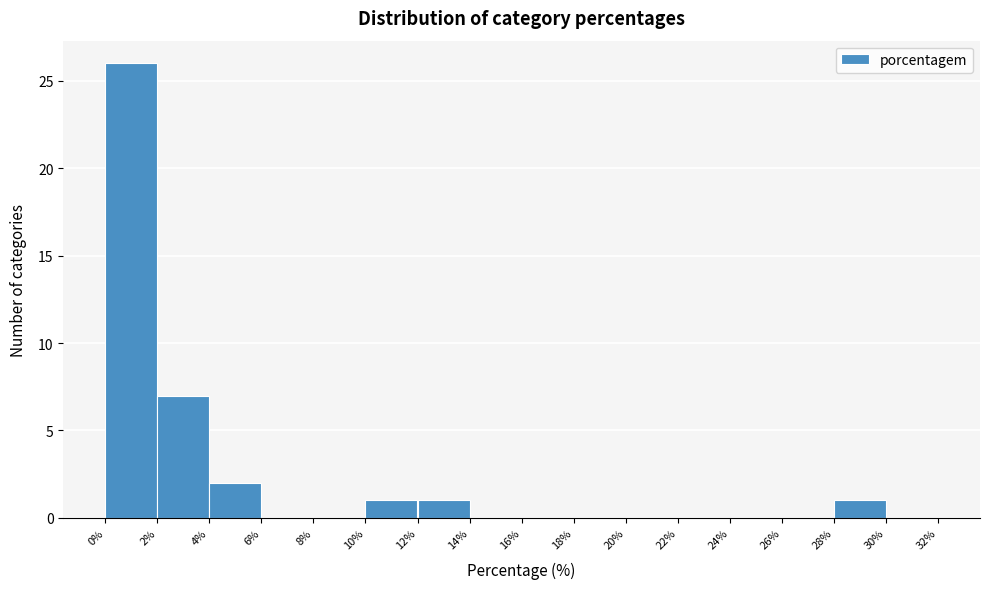

Reading left to right, list every bar in this chart as the range it spans on the x-axis followed by its height. The values are not printed on the chart, so give them approximately, as read against the axis.

0% to 2%: 26
2% to 4%: 7
4% to 6%: 2
6% to 8%: 0
8% to 10%: 0
10% to 12%: 1
12% to 14%: 1
14% to 16%: 0
16% to 18%: 0
18% to 20%: 0
20% to 22%: 0
22% to 24%: 0
24% to 26%: 0
26% to 28%: 0
28% to 30%: 1
30% to 32%: 0